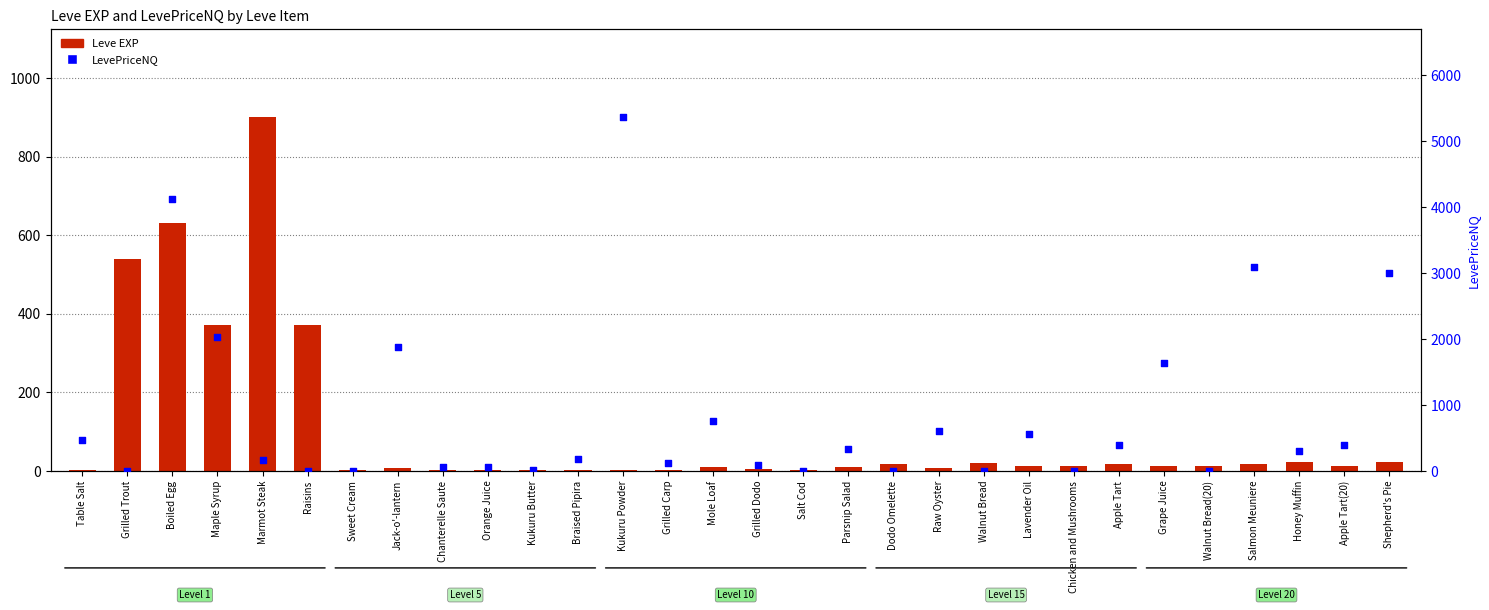

At how many categories does at least one series exceed 1605?

7